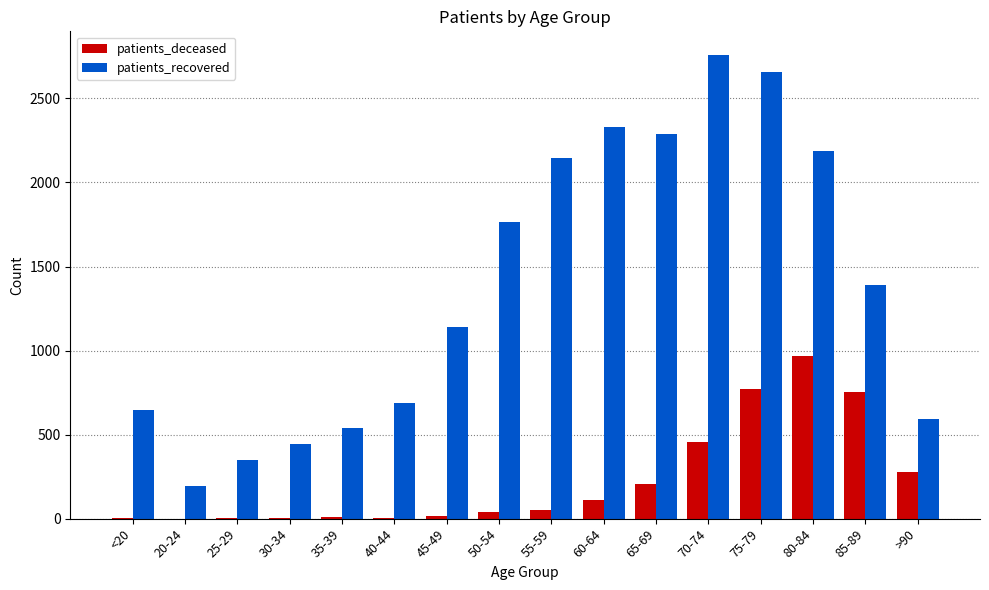

At which label does patients_recovered reach its peak?

70-74